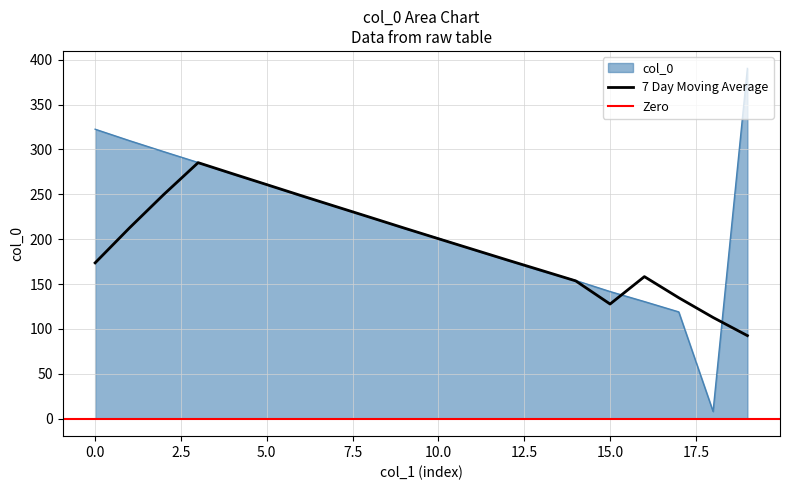

What is the highest value of the col_0 series?

390.2